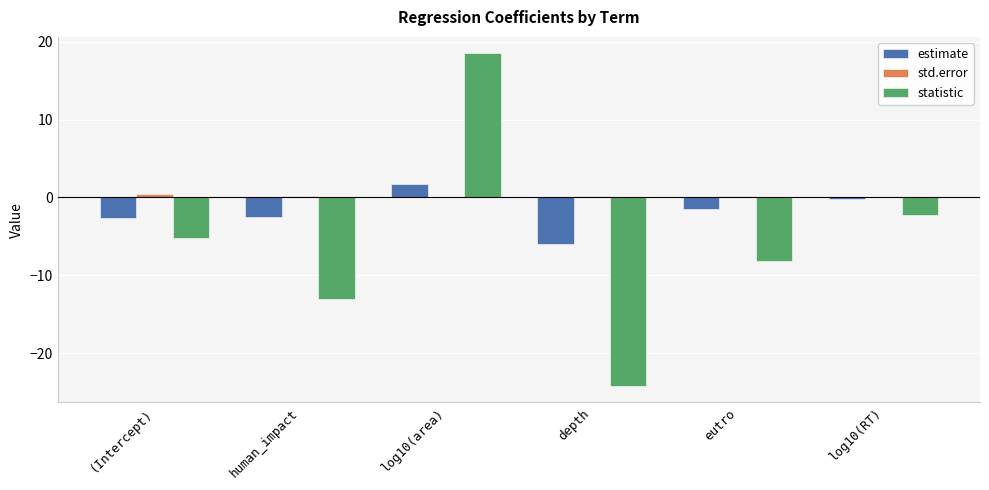

Are the bars grouped side by side (vs. stacked)?

Yes